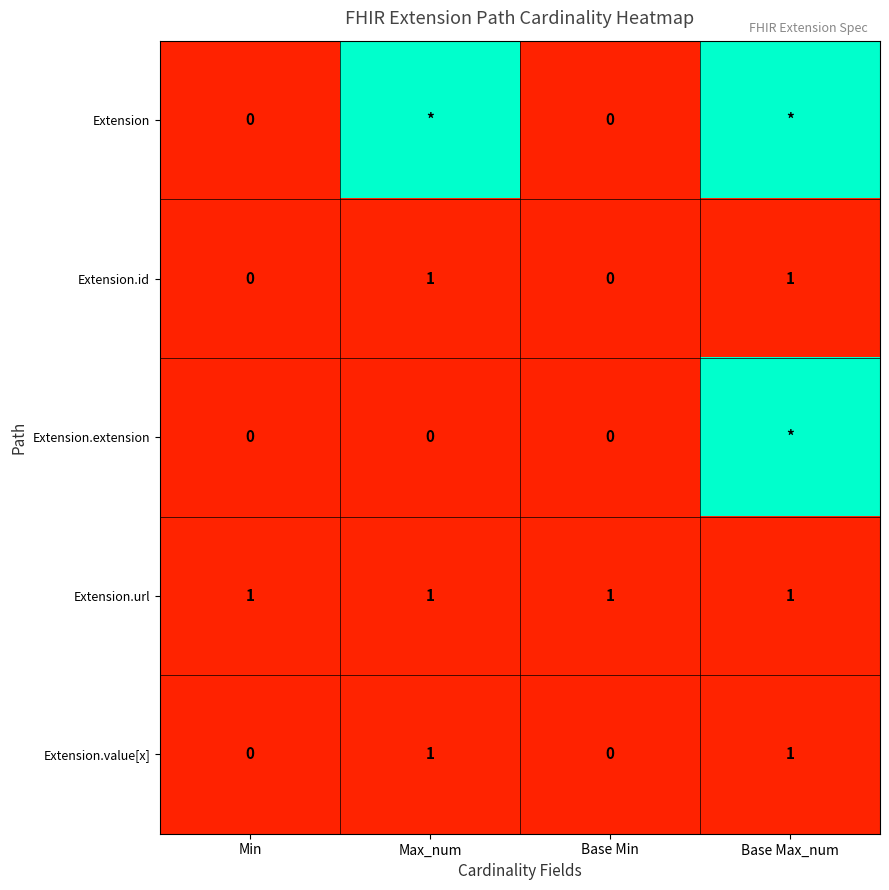

The Extension.id series shows 0 at Base Min. True or false?

True